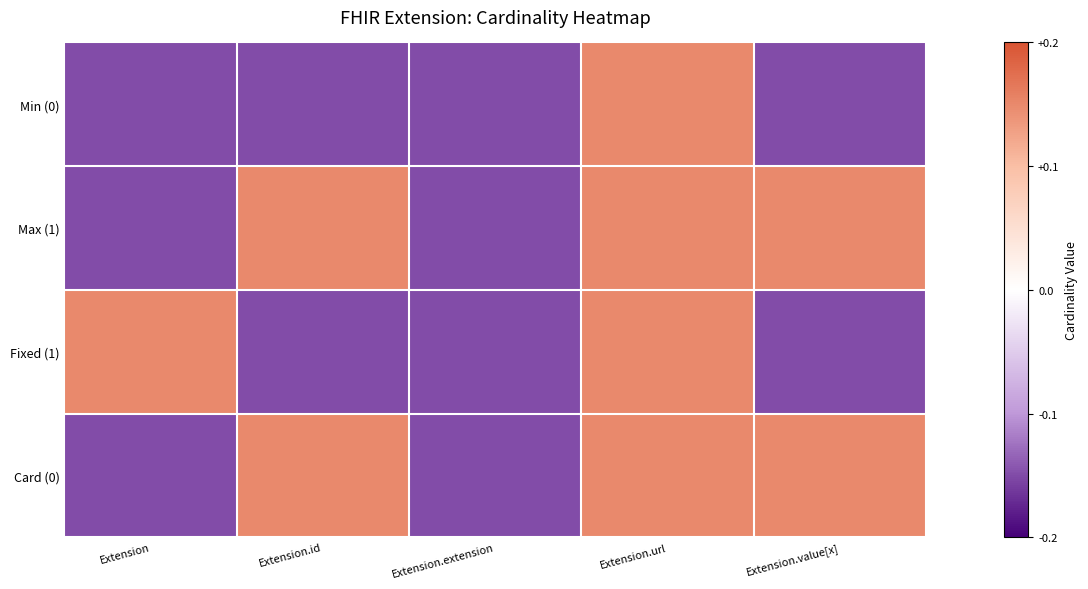

Reading left to right, transcribe all the data shown in this chart.

Min (0): Extension=-0.1	Extension.id=-0.1	Extension.extension=-0.1	Extension.url=0.1	Extension.value[x]=-0.1
Max (1): Extension=-0.1	Extension.id=0.1	Extension.extension=-0.1	Extension.url=0.1	Extension.value[x]=0.1
Fixed (1): Extension=0.1	Extension.id=-0.1	Extension.extension=-0.1	Extension.url=0.1	Extension.value[x]=-0.1
Card (0): Extension=-0.1	Extension.id=0.1	Extension.extension=-0.1	Extension.url=0.1	Extension.value[x]=0.1